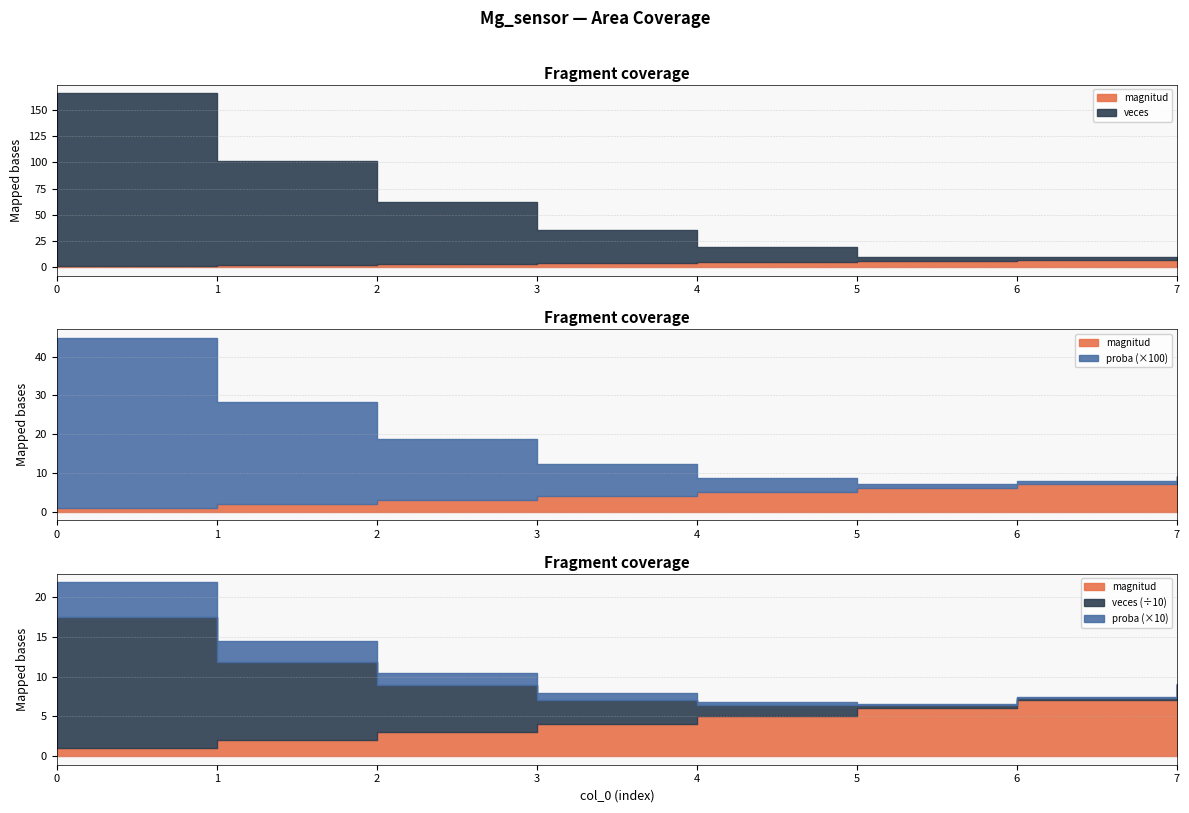

Which series has the widest spread of values?

veces